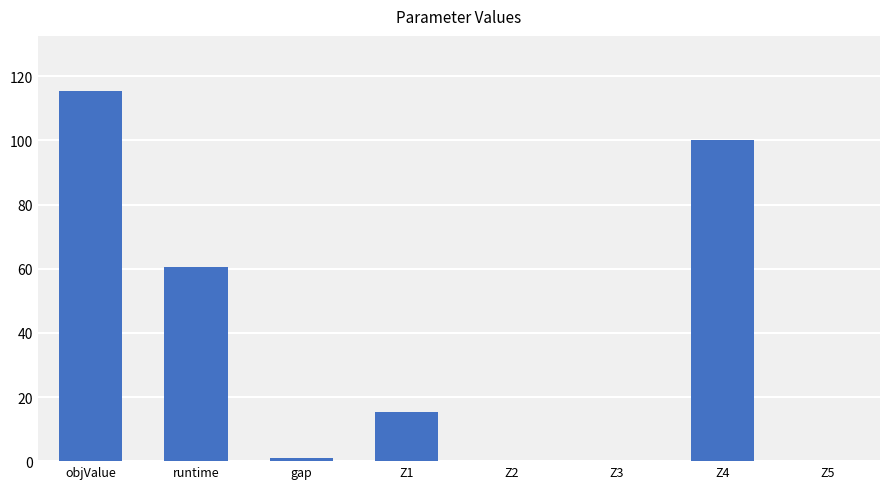

Reading right to left, list all the values displayed in this chart.

0.0	100.0	0.0	0.0	15.3	1.0	60.5	115.3